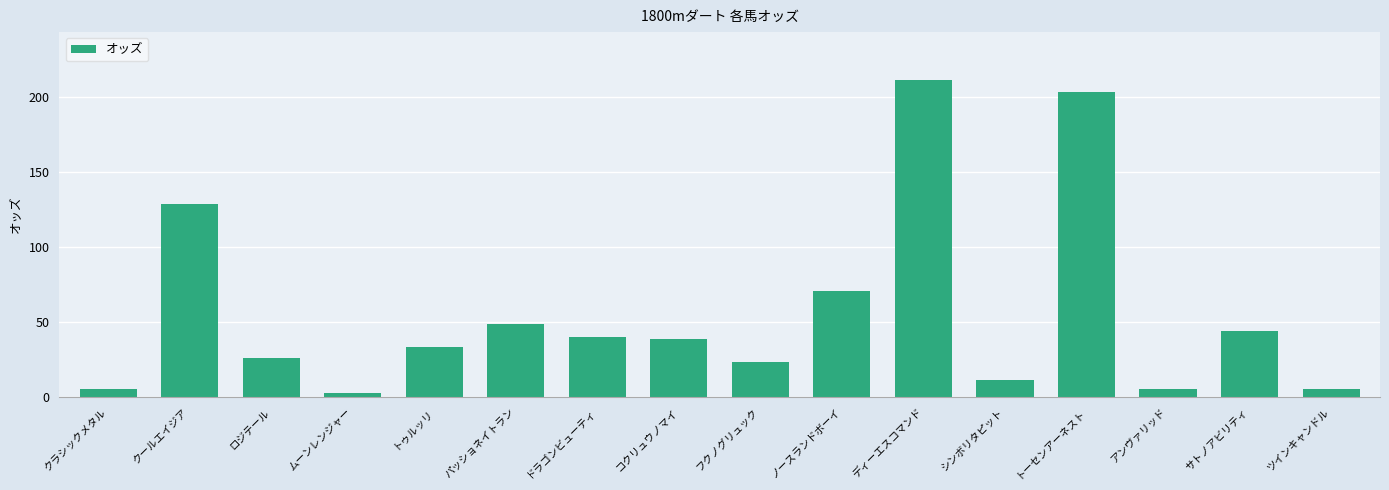

What is the maximum value shown in the chart?

211.4